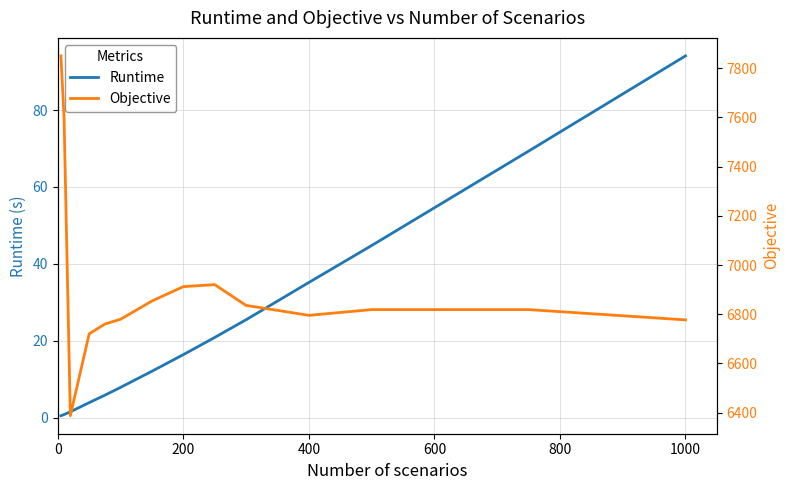

Which category has the highest value in the Runtime series?

1000